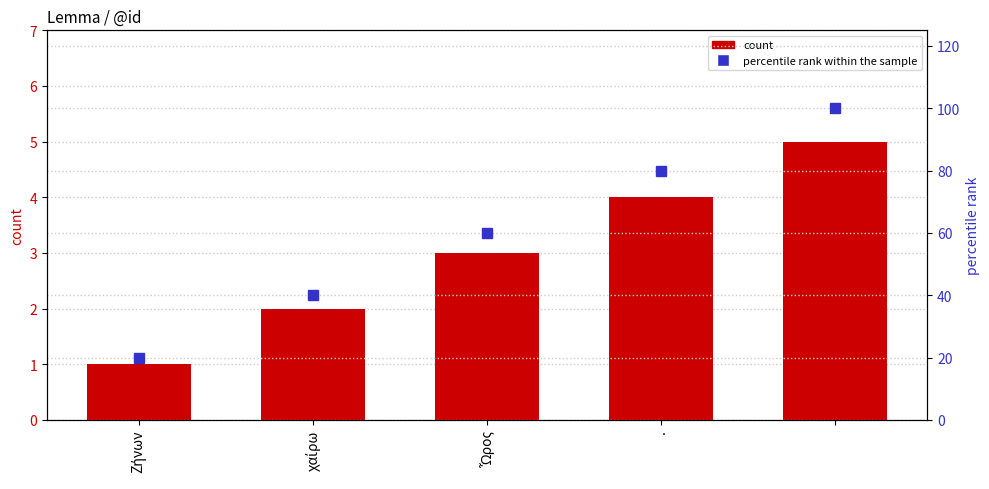

Reading left to right, transcribe all the data shown in this chart.

count: 1	2	3	4	5
percentile rank within the sample: 20	40	60	80	100